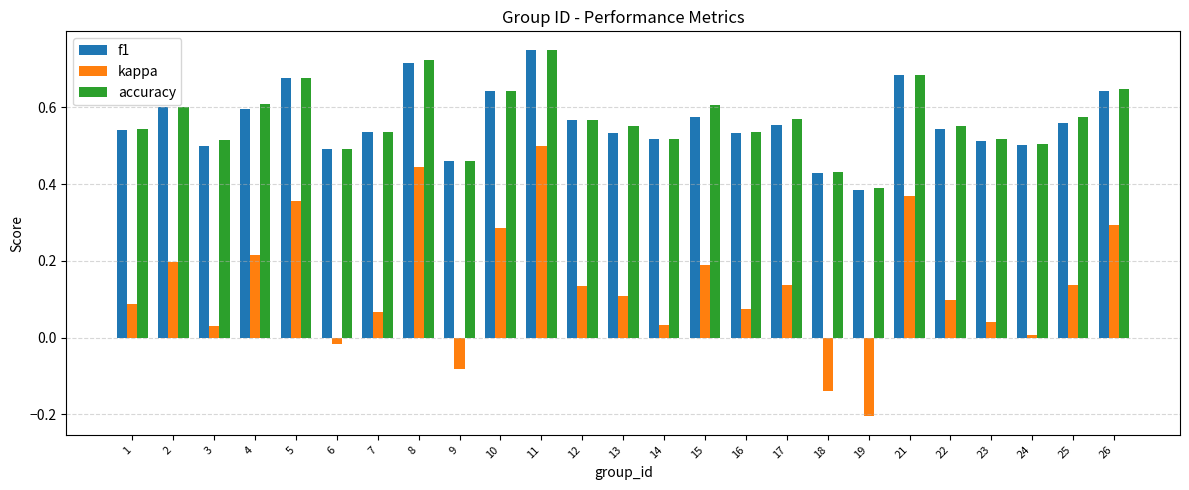

The accuracy series shows 0.6 at 22. True or false?

True